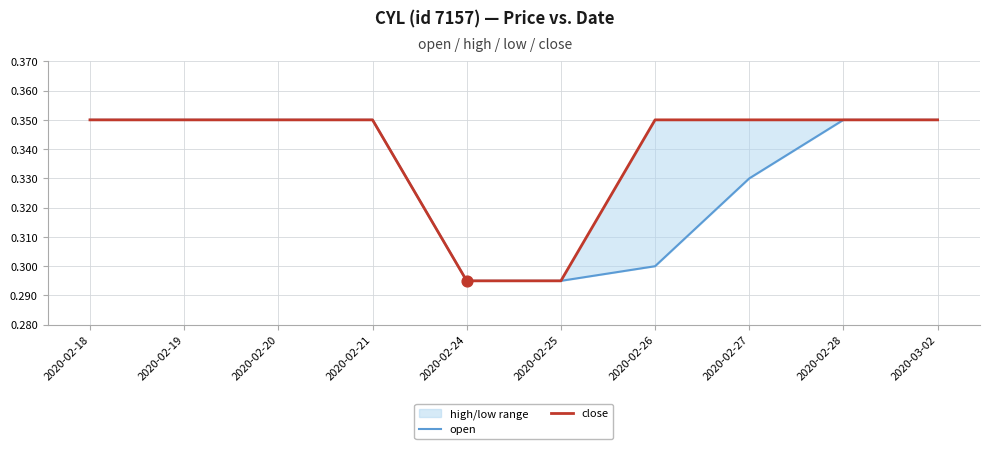

Which series has the largest total across all categories?

close